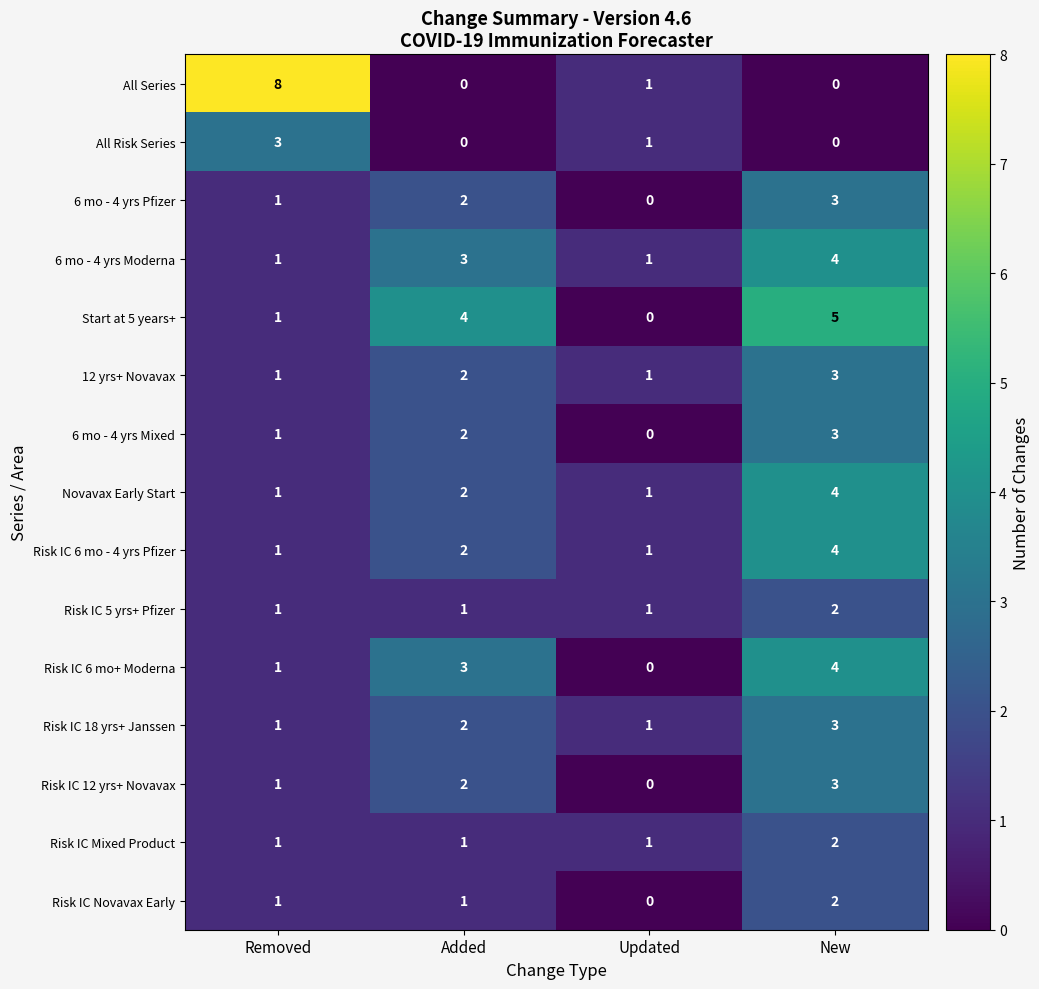

The Risk IC 6 mo+ Moderna series shows 1 at Removed. True or false?

True